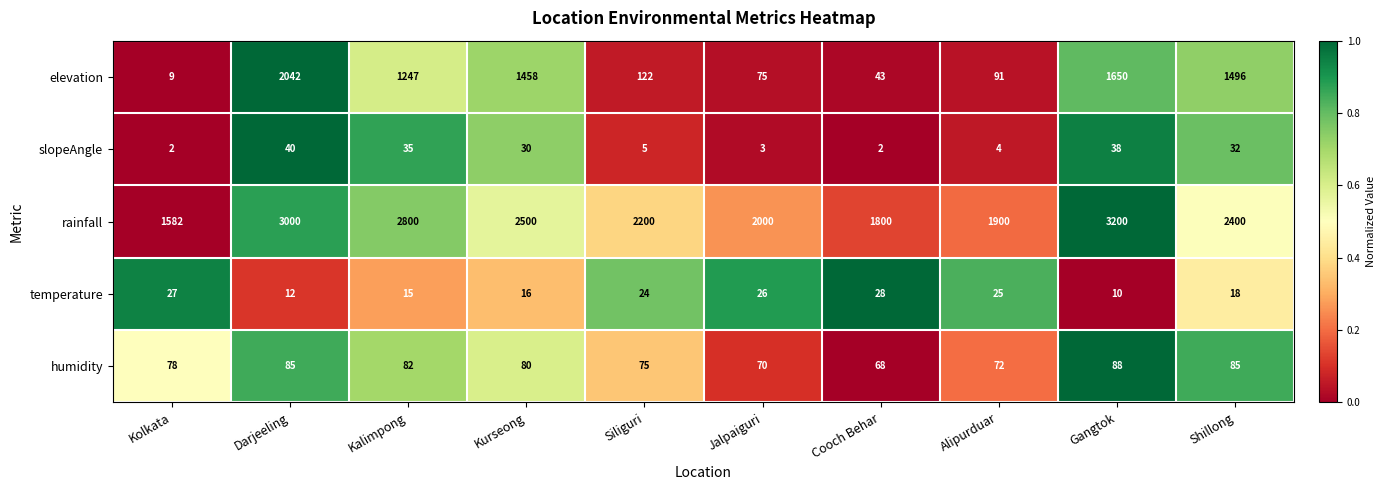

Is it true that rainfall equals 1685 at Gangtok?

False